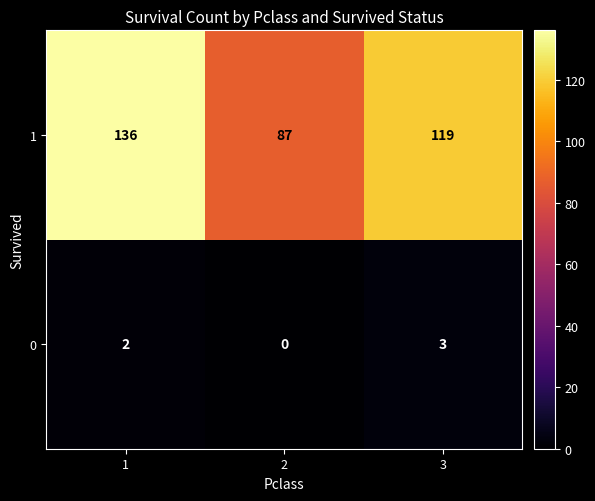

How many distinct data groups are displayed?

2